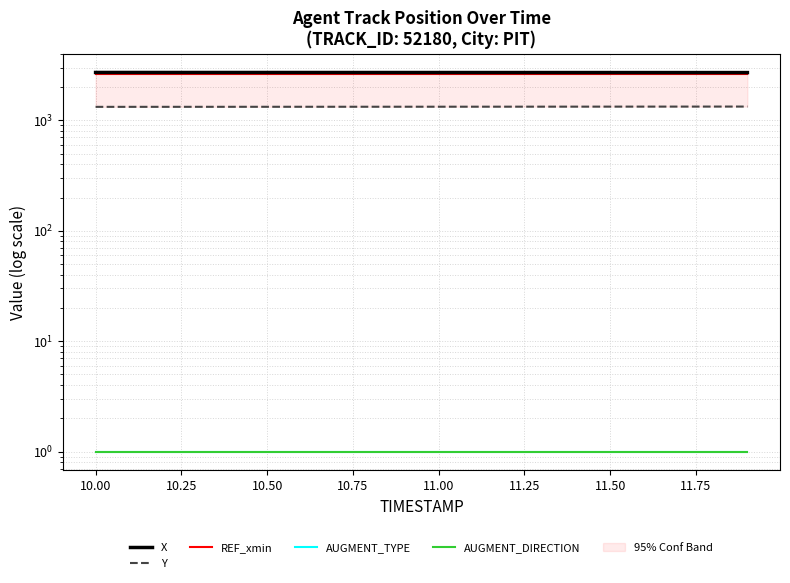

True or false: AUGMENT_DIRECTION has more than 2 interior local peaks.

False